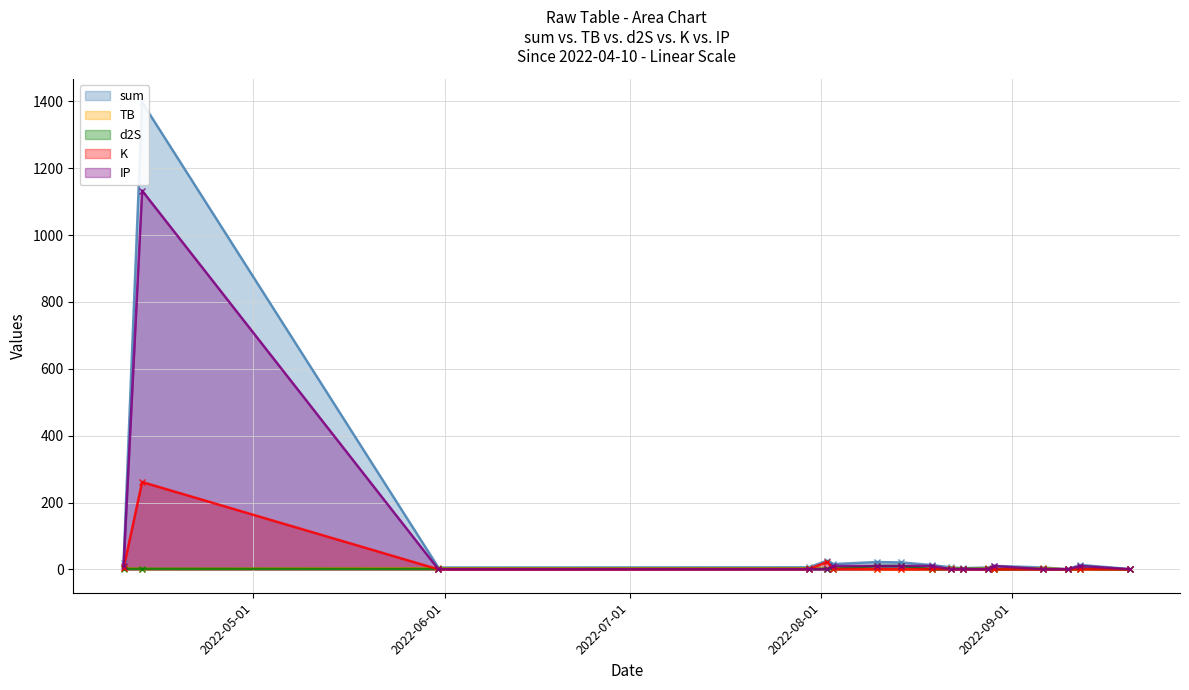

Reading left to right, extract all data points from this chart.

sum (line): 18.7	1397.5	5.6	6.2	26.0	15.9	22.0	20.7	12.7	6.2	3.6	5.6	10.4	5.6	0.8	13.3	1.0
TB (line): 3.3	1.5	3.3	3.3	1.5	3.3	0.7	0.0	1.5	3.3	0.7	3.3	0.0	3.3	0.1	0.7	0.0
d2S (line): 1.7	1.7	1.7	1.7	1.7	1.7	10.3	10.3	0.3	1.7	1.7	1.7	0.0	1.7	0.0	1.7	0.3
K (line): 3.5	261.3	0.1	0.8	22.4	0.8	0.8	0.1	0.8	0.8	0.8	0.1	0.1	0.1	0.1	0.8	0.1
IP (line): 10.2	1133.0	0.5	0.5	0.5	10.2	10.2	10.2	10.2	0.5	0.5	0.5	10.2	0.5	0.5	10.2	0.5